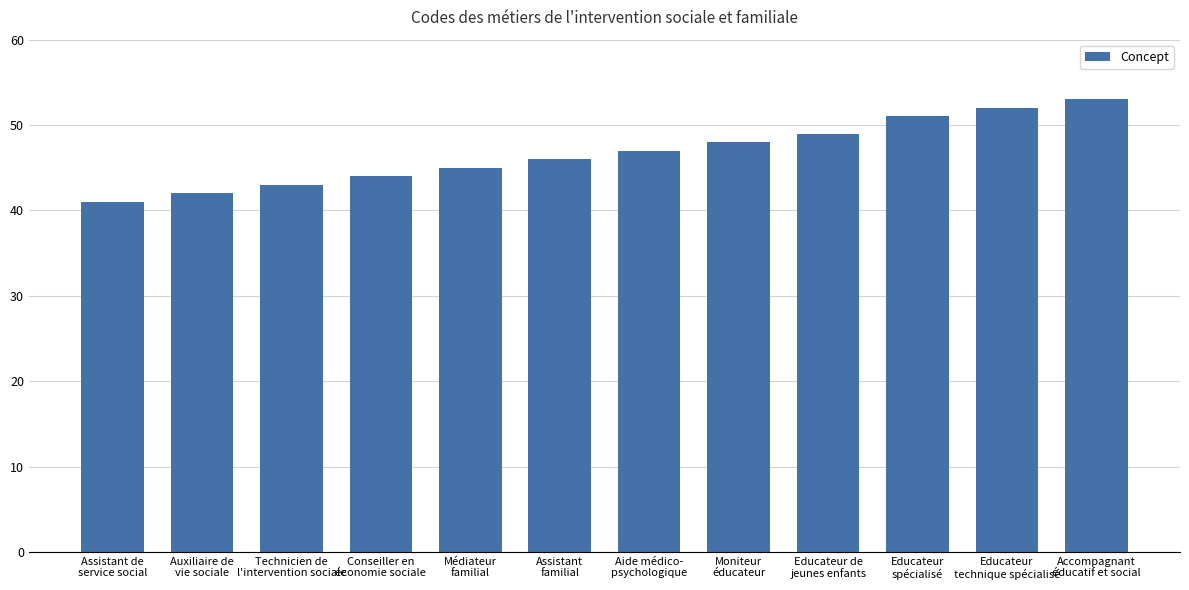

Between Aide médico-
psychologique and Educateur
spécialisé, which is larger?

Educateur
spécialisé